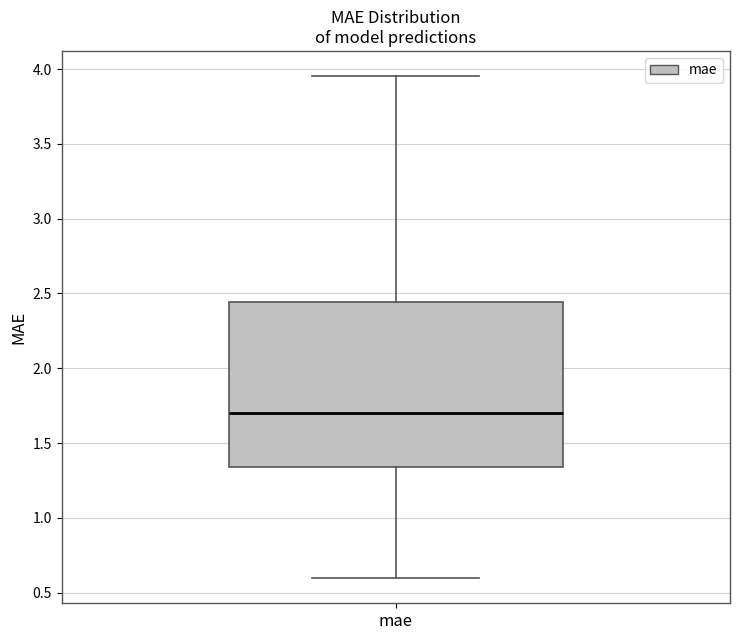

Transcribe this box plot: give where the median line is, the range the box spans, and where the two whiskers end, as read against the y-axis. The values are not printed on the chart, so give them approximately, as read against the axis.

median 1.70, box 1.35 to 2.45, whiskers 0.60 to 3.95